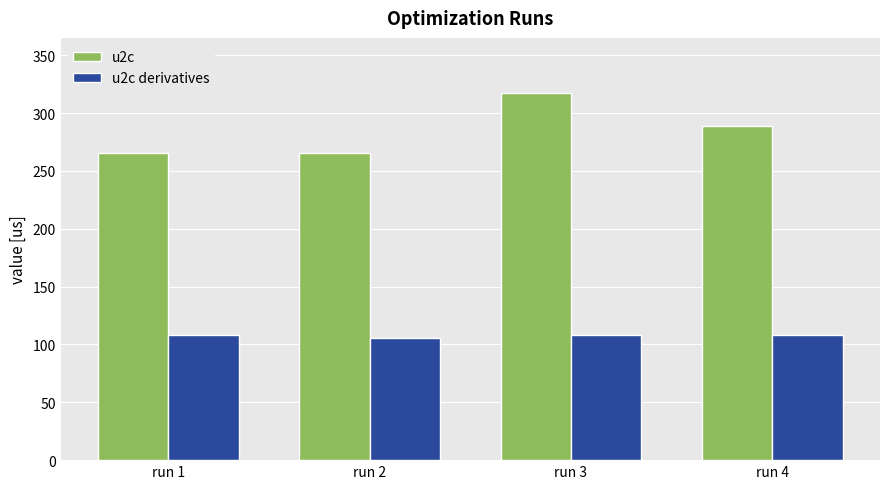

Reading left to right, list all the values displayed in this chart.

u2c: run 1=265.5	run 2=265.5	run 3=317.4	run 4=288.6
u2c derivatives: run 1=108.0	run 2=106.0	run 3=108.0	run 4=108.0